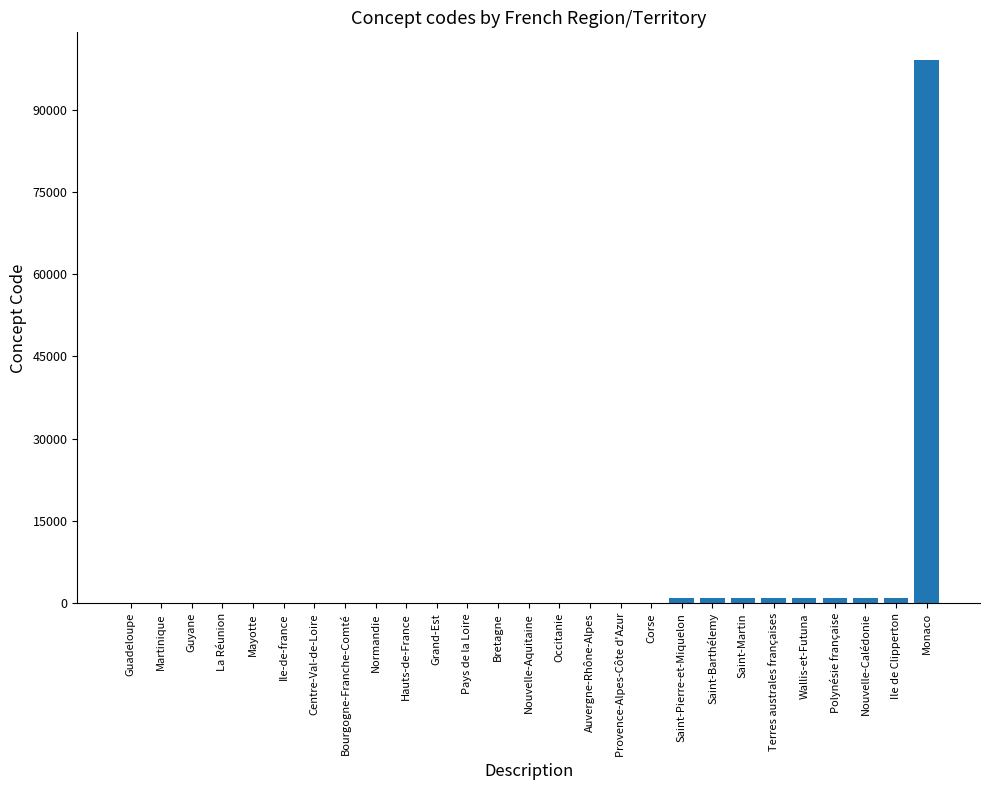

Does the chart contain stacked bars?

No